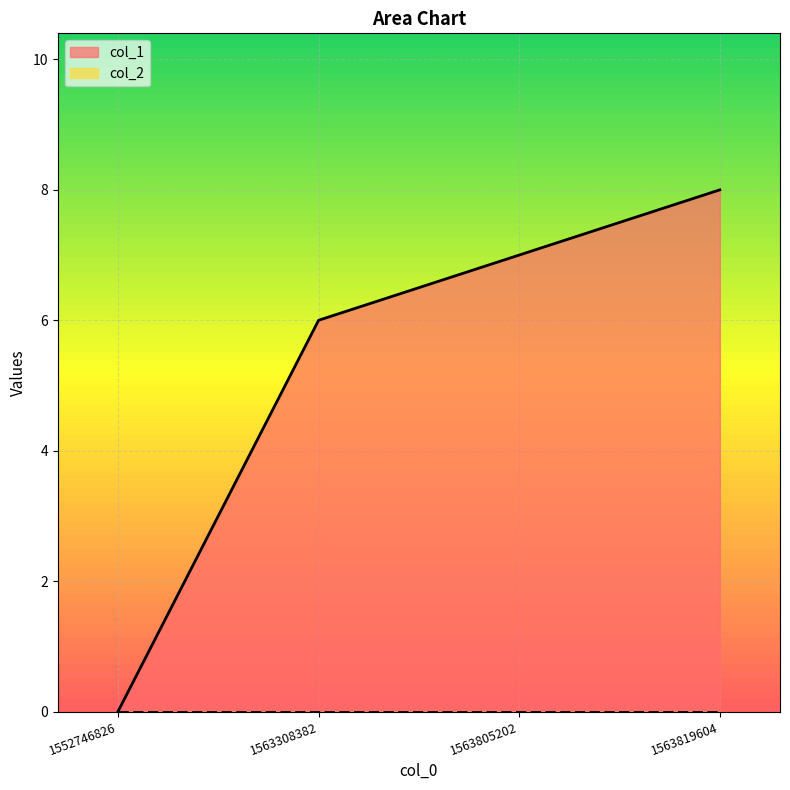

Count the number of data series in this chart.

2